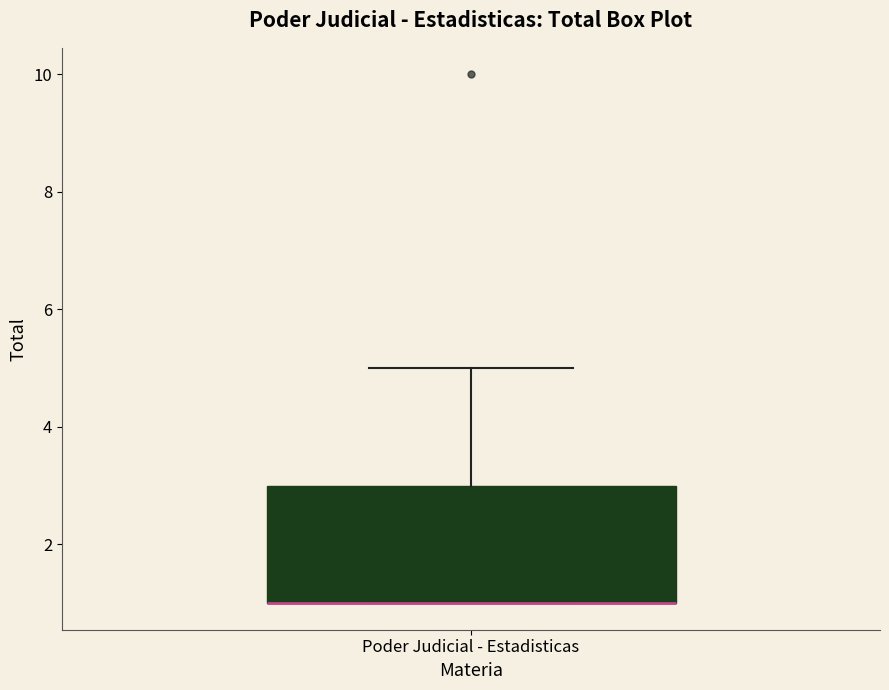

Where does the upper whisker of the box for Poder Judicial - Estadisticas end on the y-axis? The values are not printed on the chart, so give them approximately, as read against the axis.

5